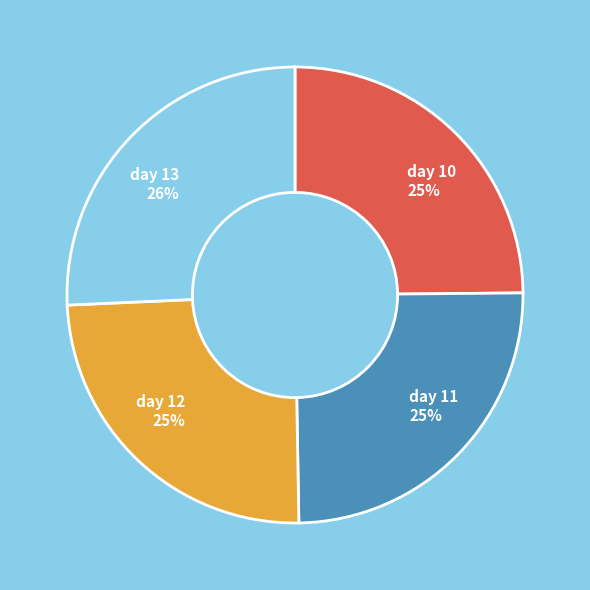

Is day 11 the majority of the pie?

No